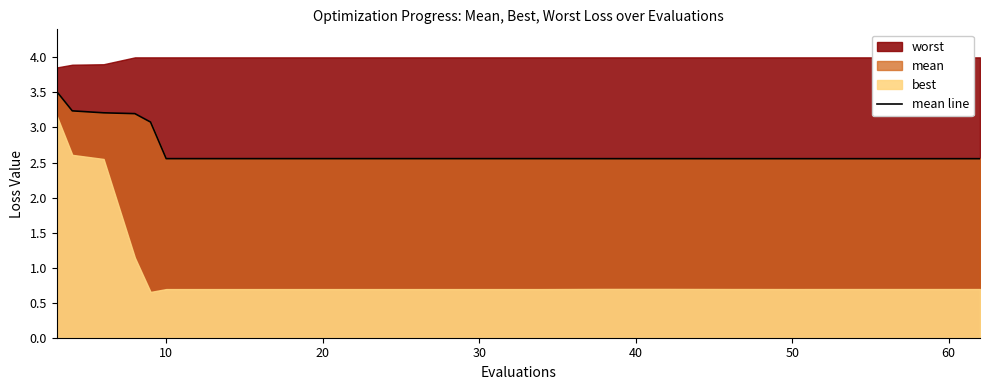

Between 20 and 60, which is larger?

20